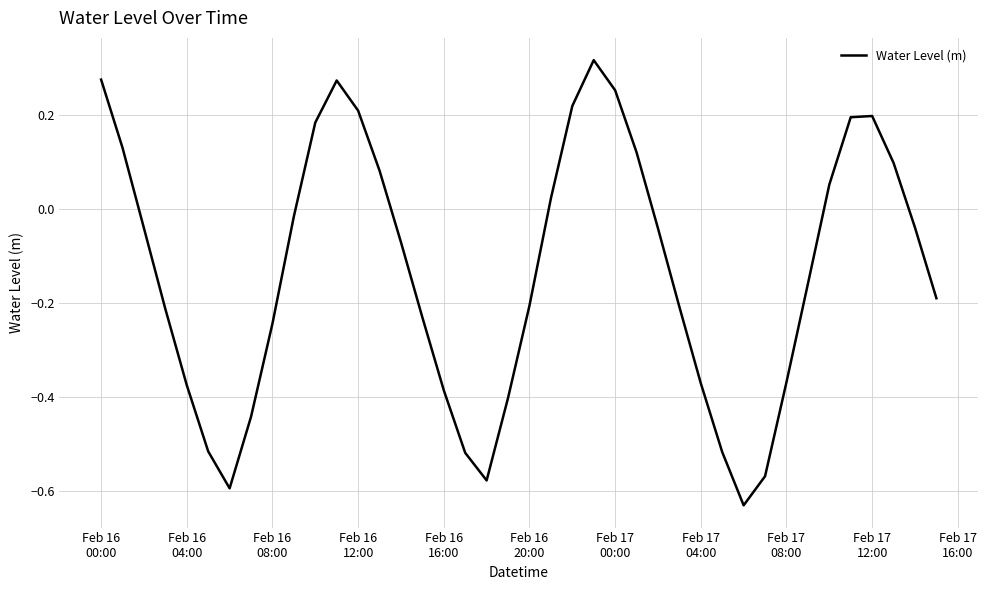

Does the chart display data point markers on the line(s)?

No